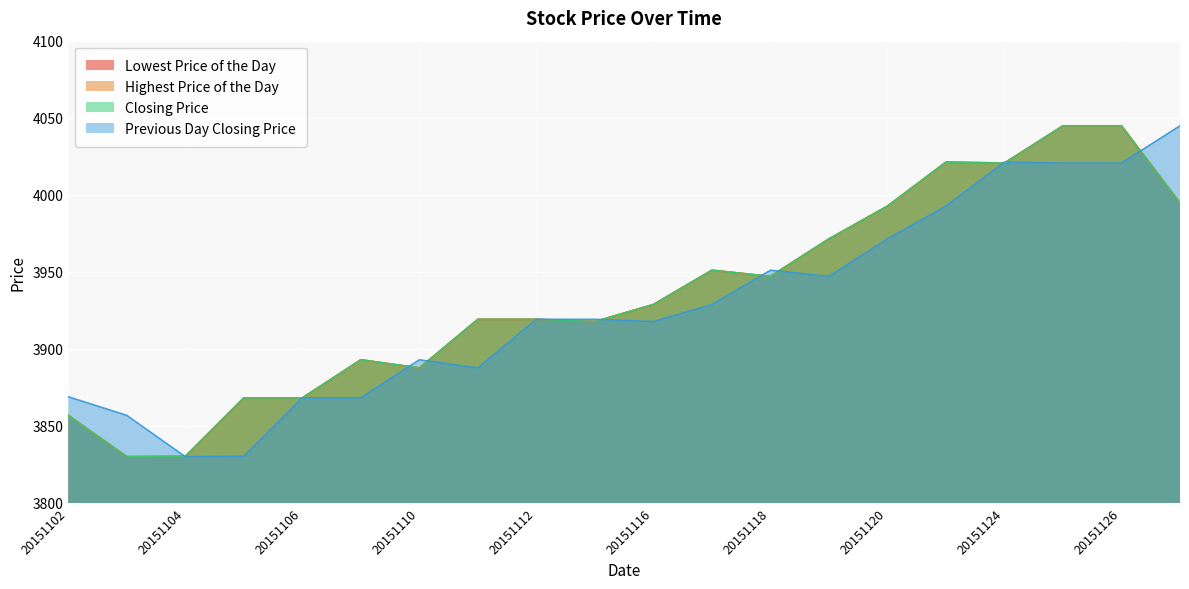

Which series ends up on top after the final intersection of Previous Day Closing Price and Closing Price?

Previous Day Closing Price